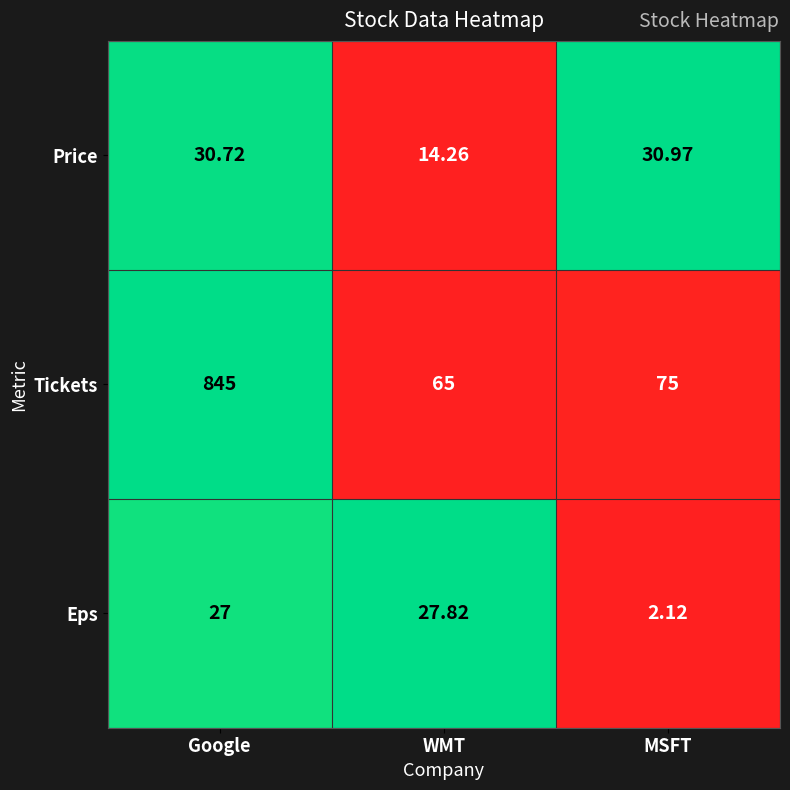

Which series has the largest total across all categories?

Tickets